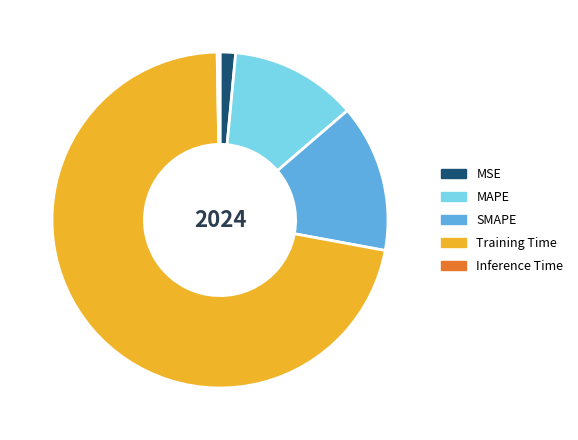

Is it true that MSE is 1% of the pie?

True